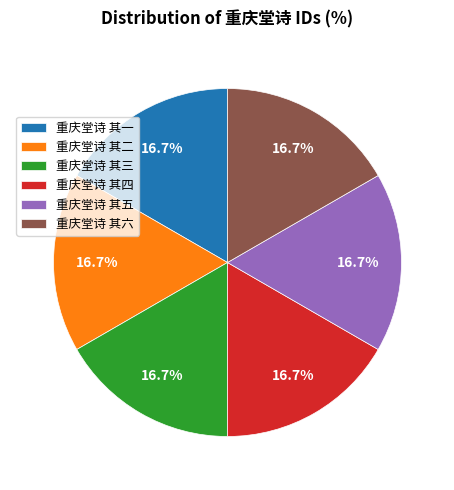

Approximately how many times larger is the value at 重庆堂诗 其四 compared to 重庆堂诗 其六?

1.0